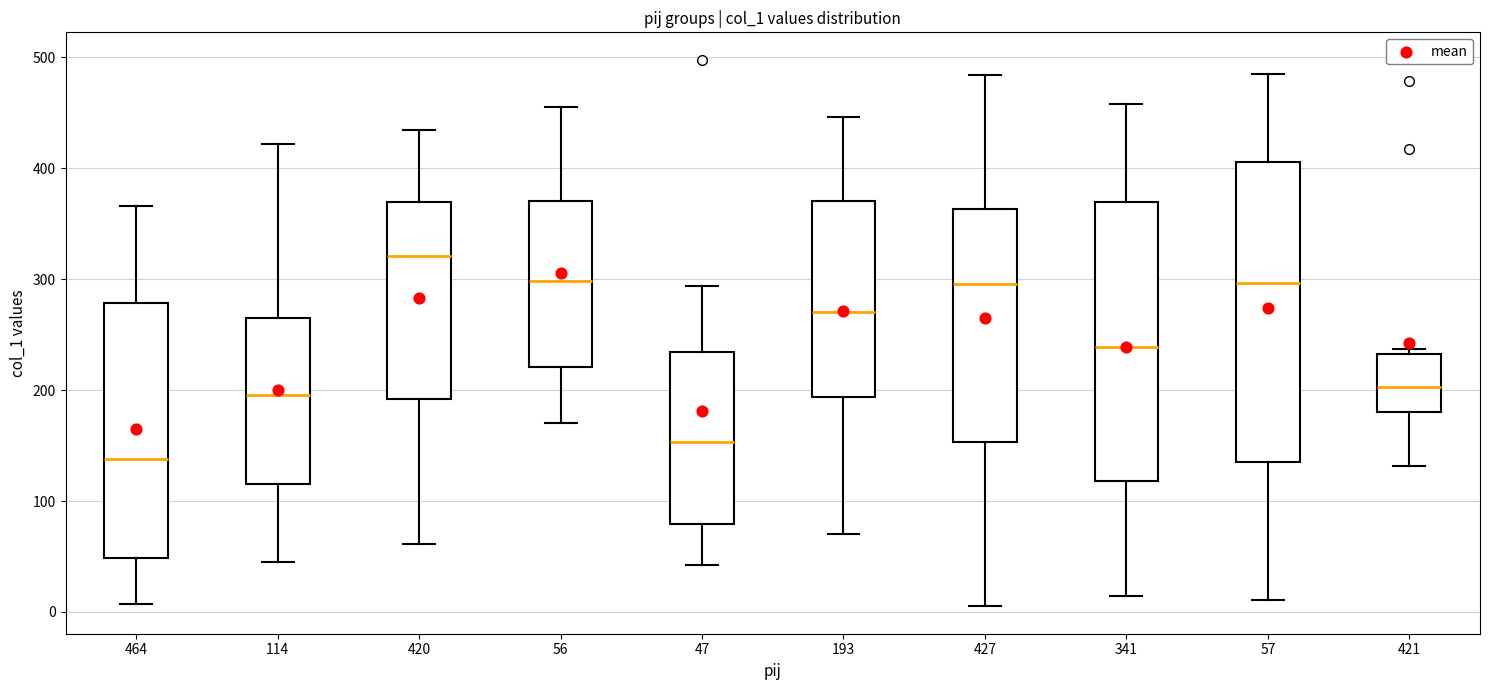

Which box is the tallest, from its lower edge to its upper edge?

57